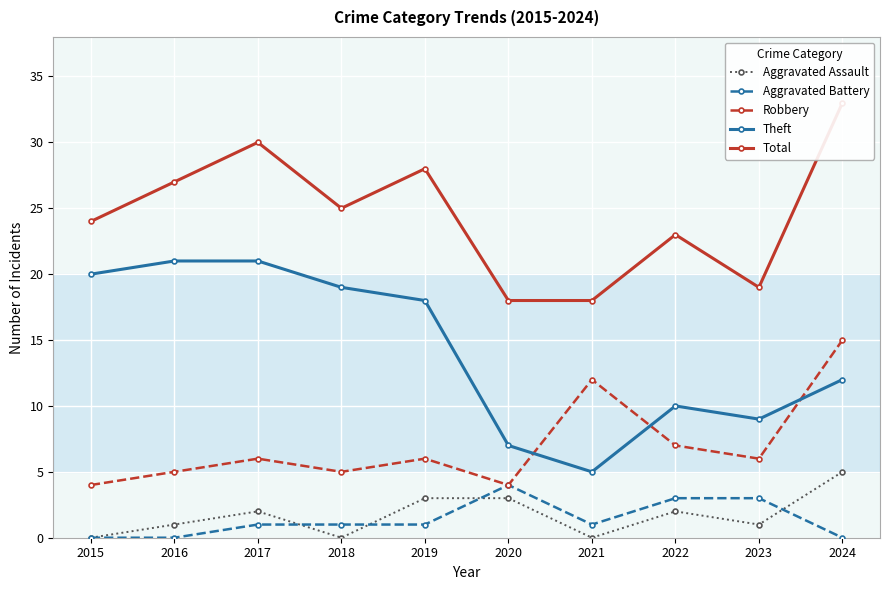

How many interior local peaks does the Aggravated Battery series have?

1